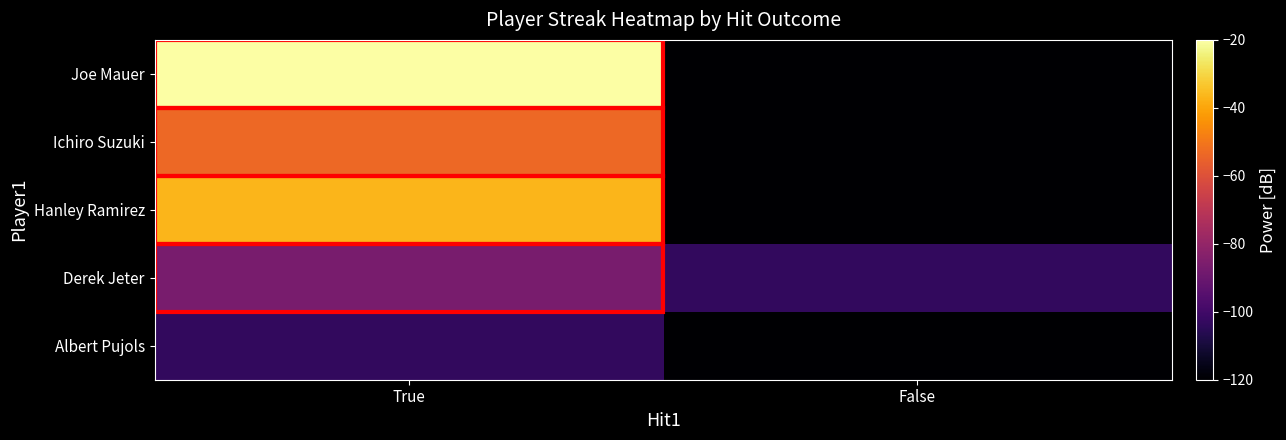

Between True and False, which series saw the biggest shift?

Joe Mauer